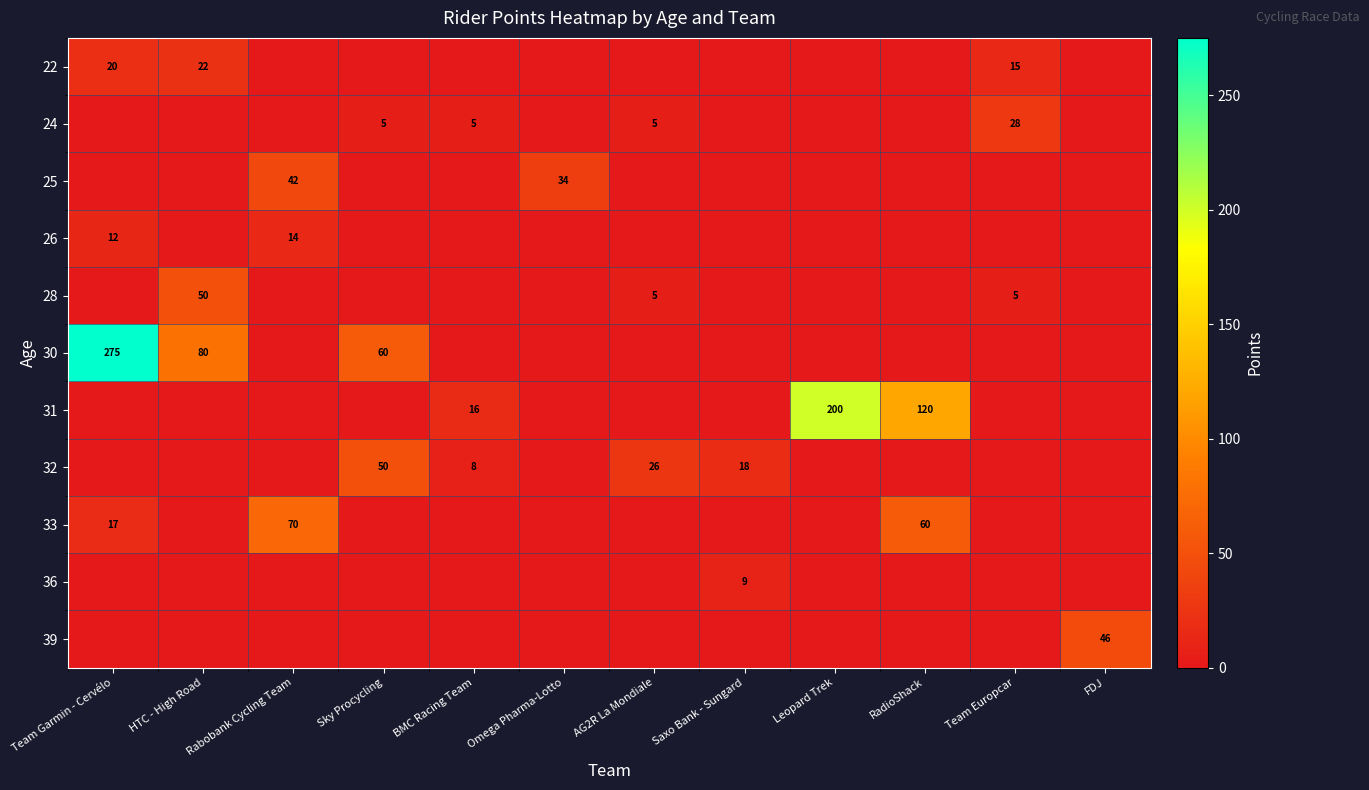

Which series has the largest total across all categories?

30